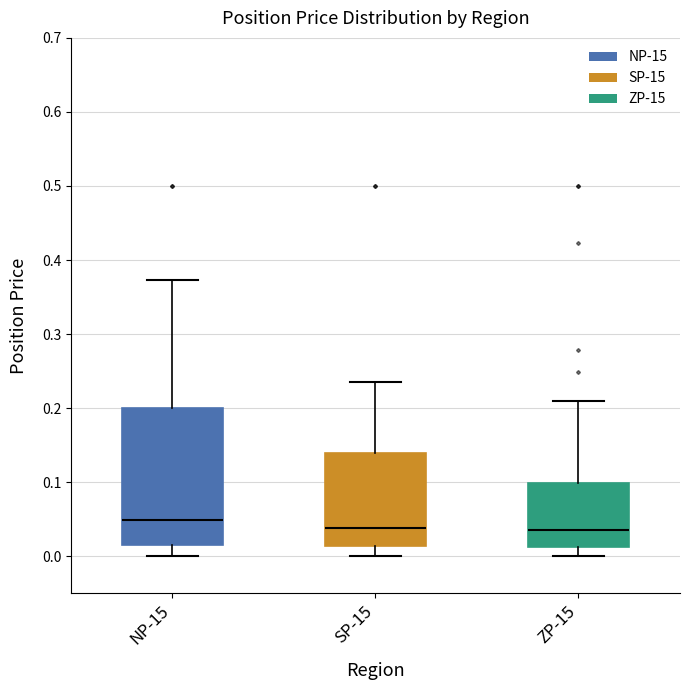

Reading left to right, transcribe this box plot: for each box, give where its median line is, the range the box spans, and where its two whiskers end, as read against the y-axis. The values are not printed on the chart, so give them approximately, as read against the axis.

NP-15: median 0.05, box 0.02 to 0.20, whiskers 0.00 to 0.37
SP-15: median 0.04, box 0.01 to 0.14, whiskers 0.00 to 0.24
ZP-15: median 0.04, box 0.01 to 0.10, whiskers 0.00 to 0.21